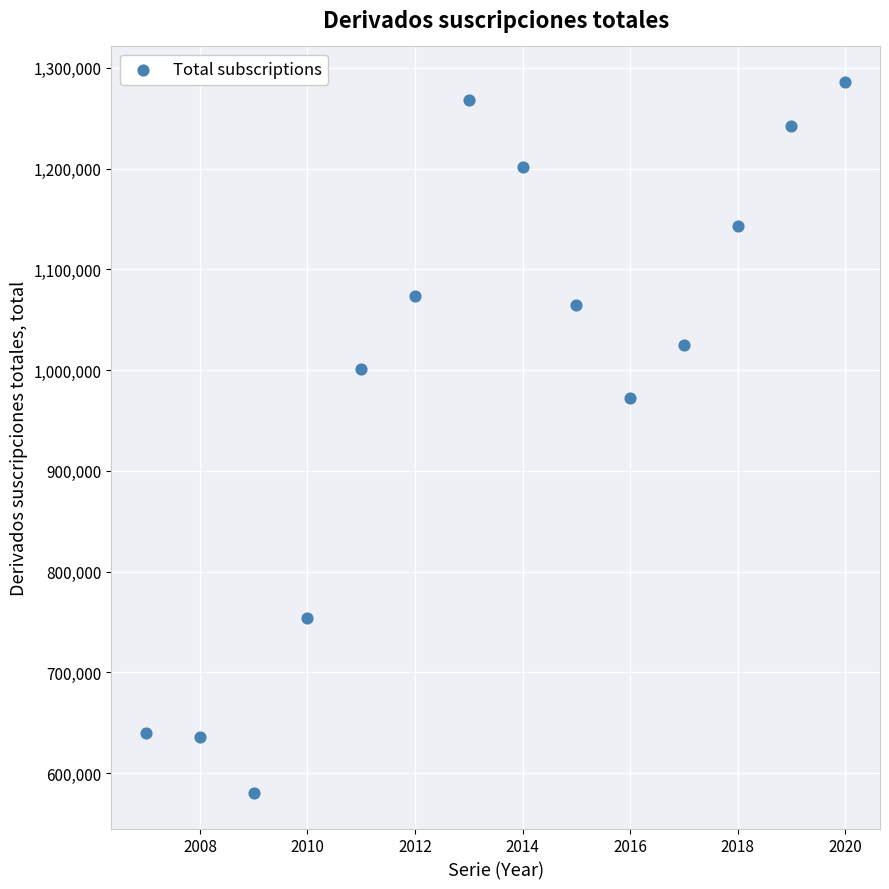

What Y value in the scatter plot is closest to 933113?

972771